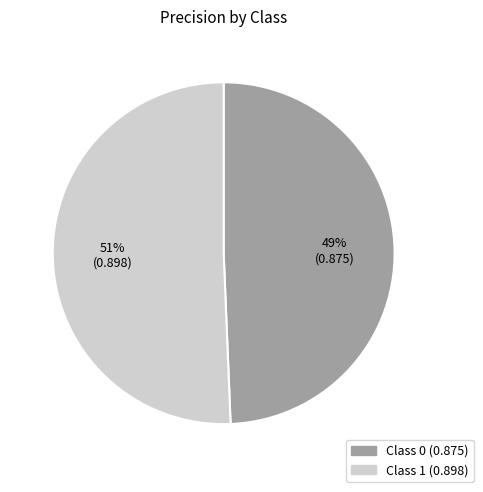

Does any single category account for the majority?

Yes